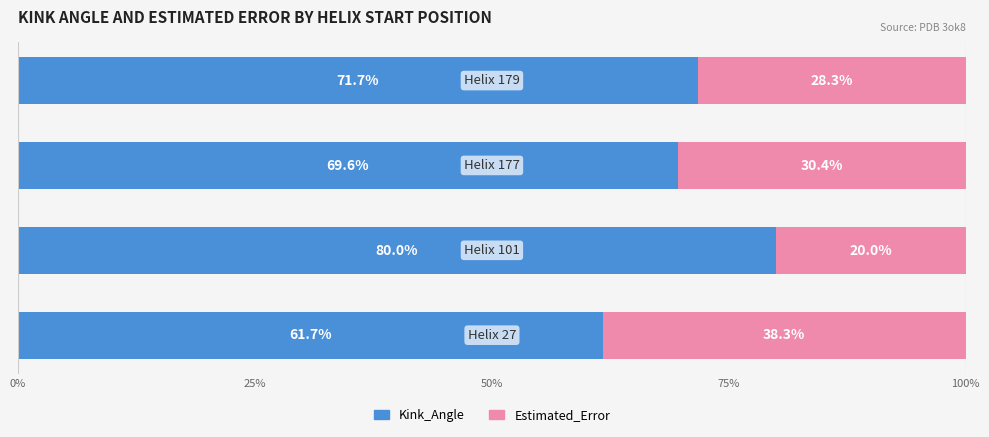

What is the lowest value of the Kink_Angle series?

61.7